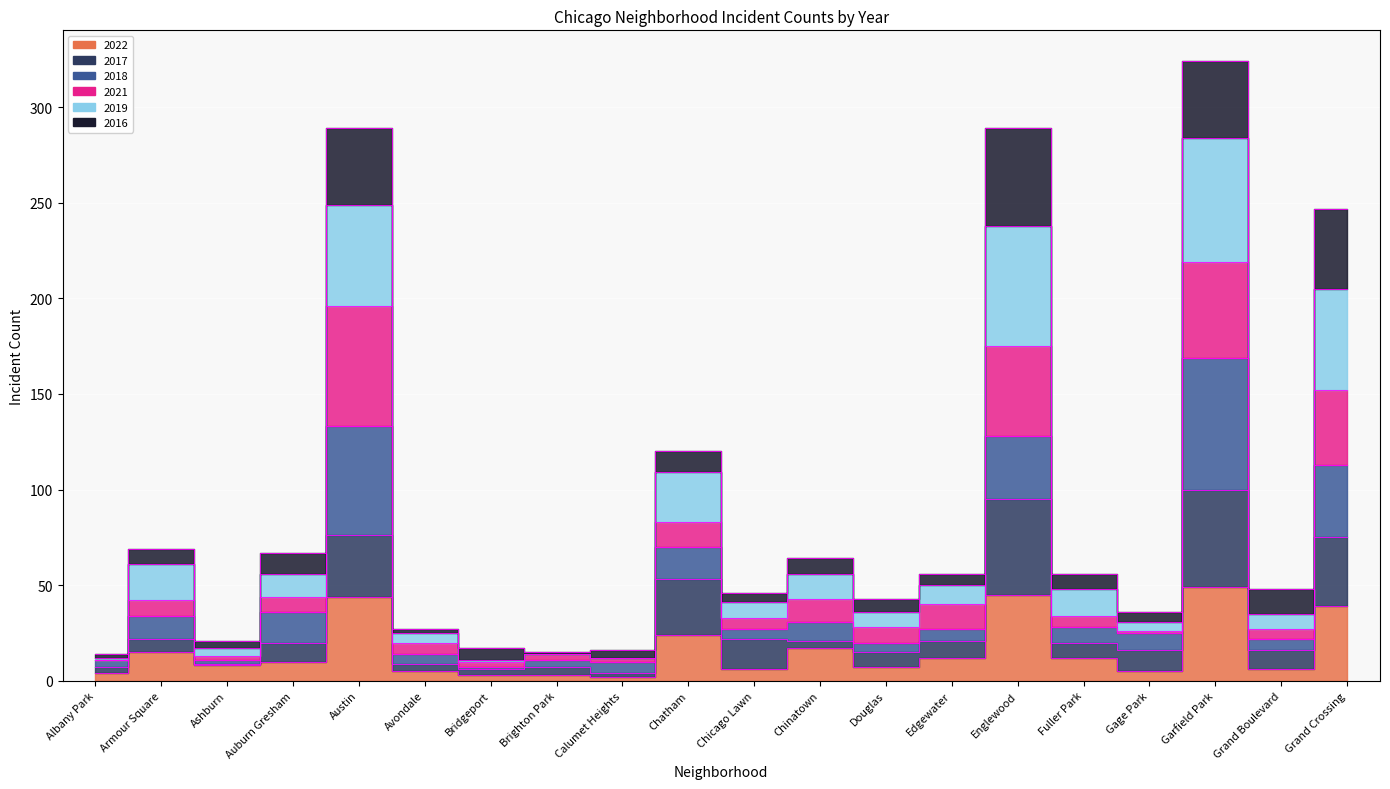

Which series has the largest total across all categories?

2019